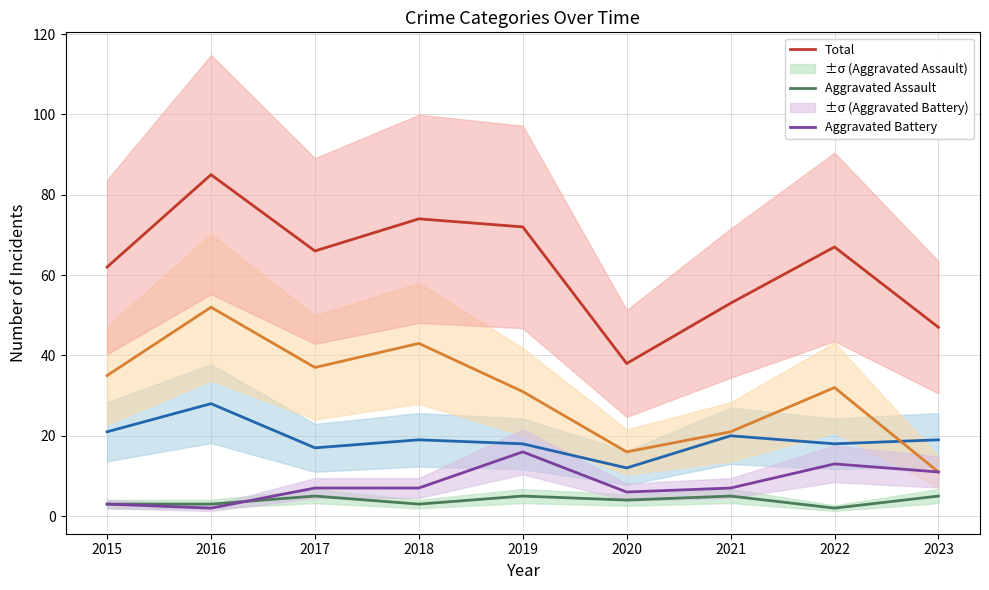

True or false: Aggravated Battery and Theft cross at least once.

False